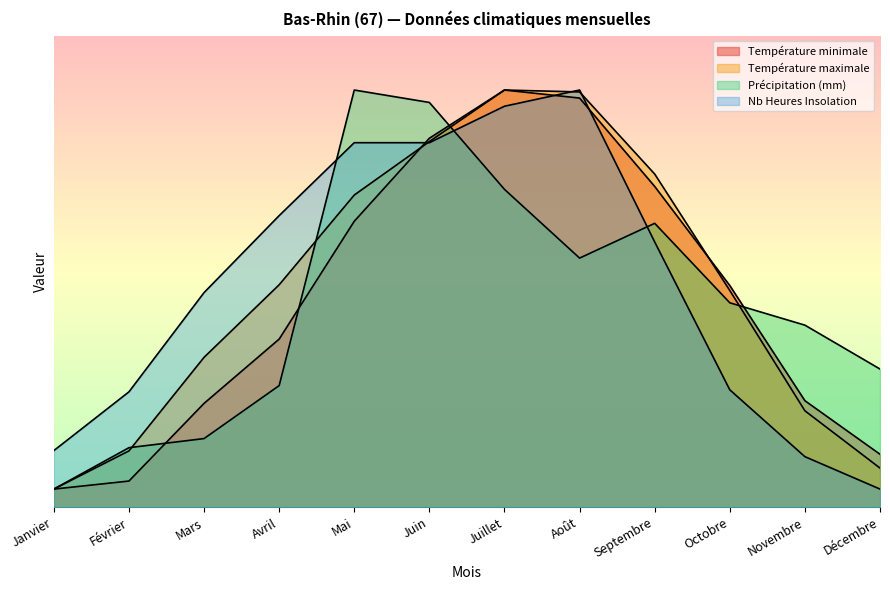

Count the number of categories in the chart.

12